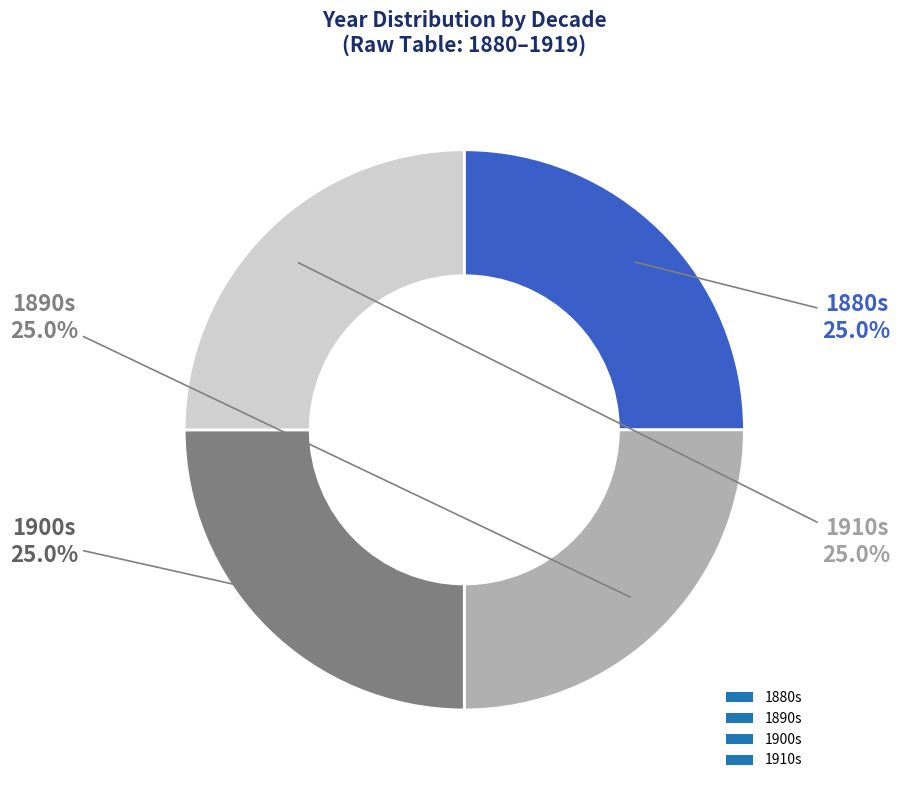

How much of the chart is everything except 1900s?

75.0%